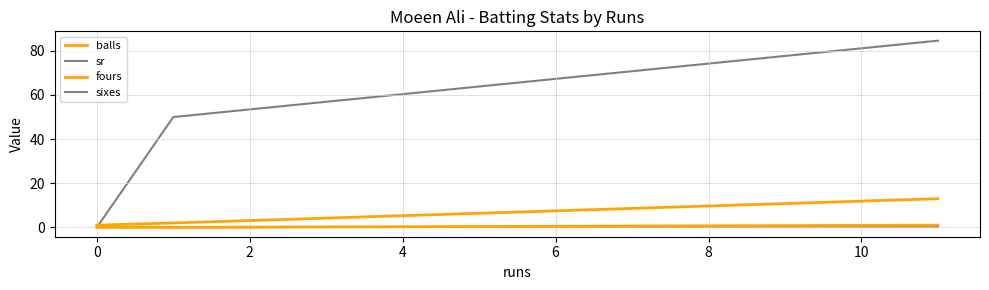

How many lines are shown in the chart?

4